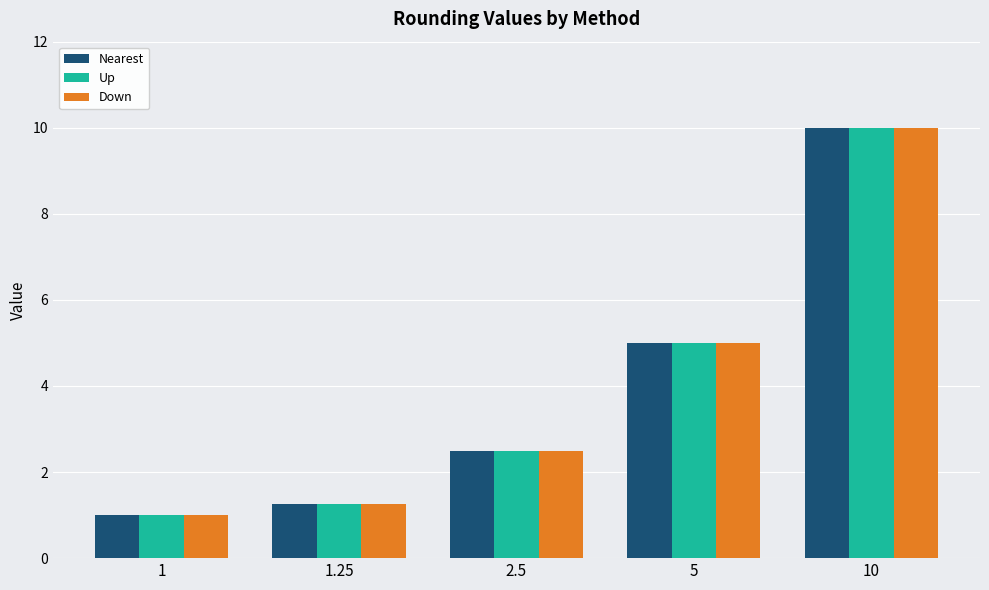

List the labels in order of Nearest value, smallest first.

1, 1.25, 2.5, 5, 10